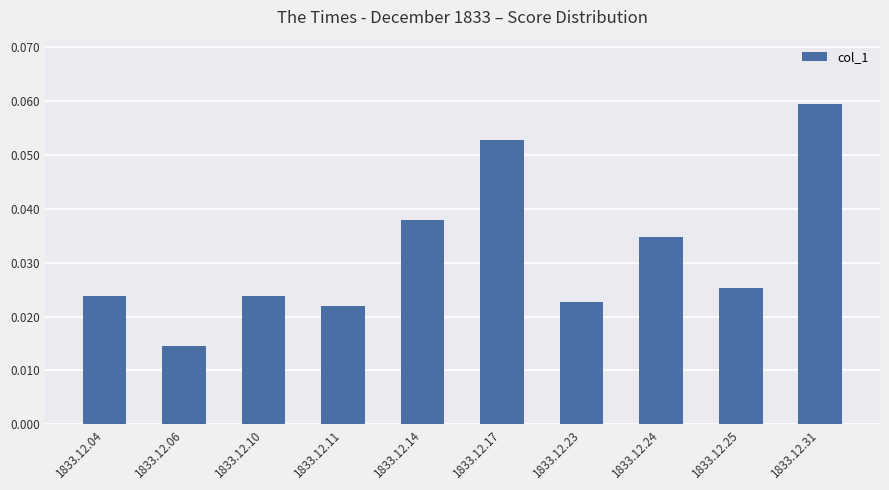

Between 1833.12.23 and 1833.12.25, which is larger?

1833.12.25